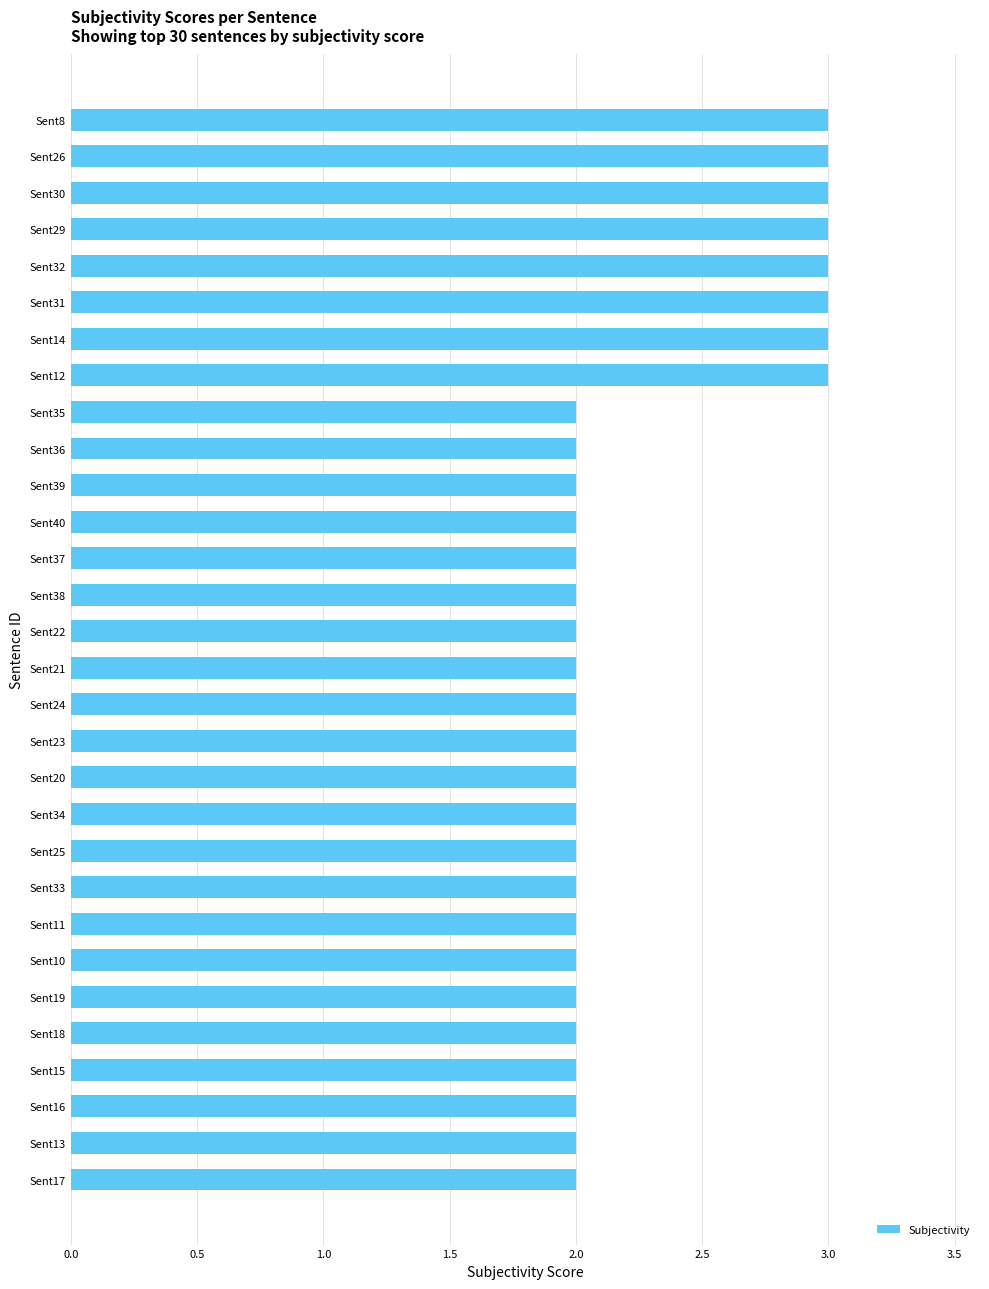

The chart shows a value of 1 at Sent34. True or false?

False